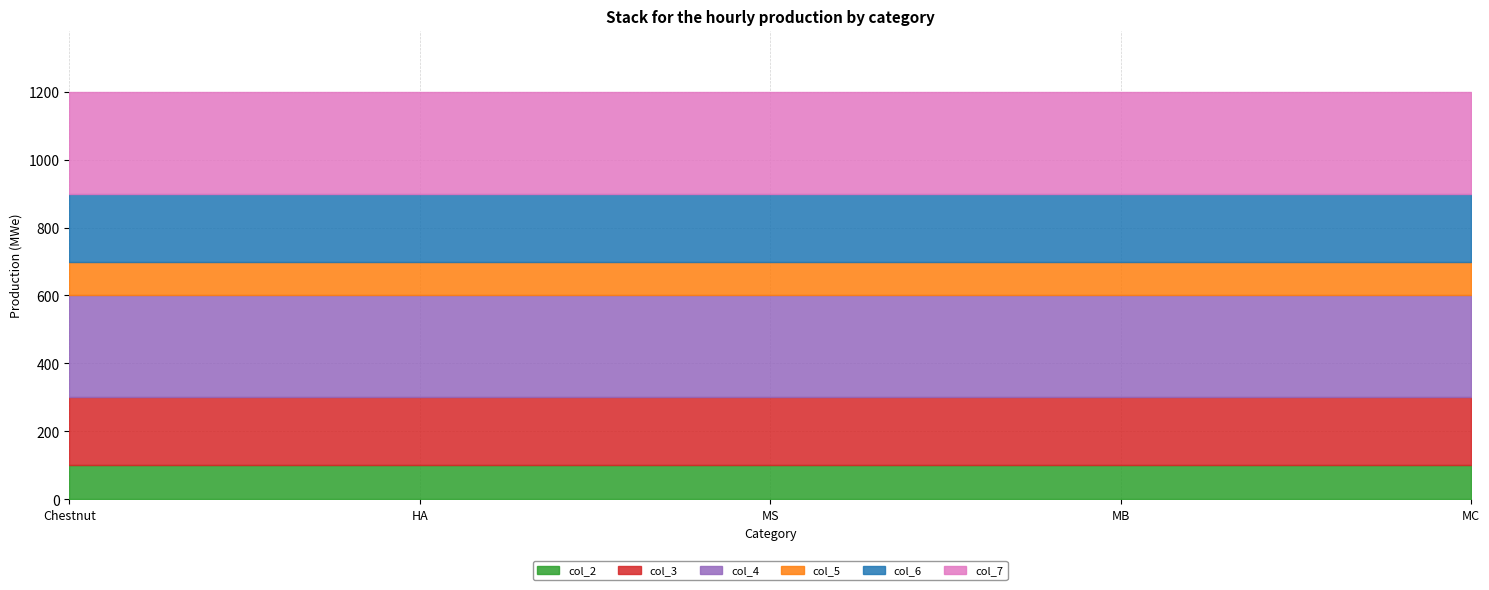

Is it true that col_4 equals 161 at Chestnut?

False